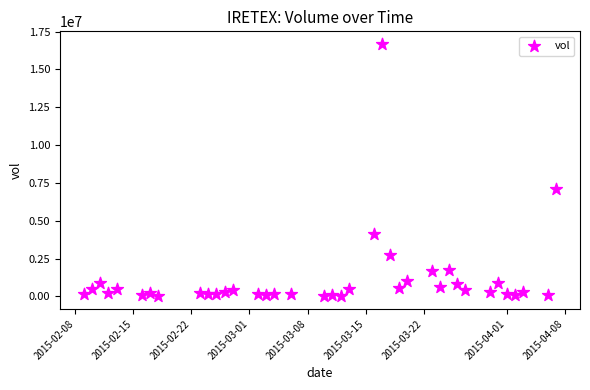

What is the range of Y values (max minus min)?

16678500